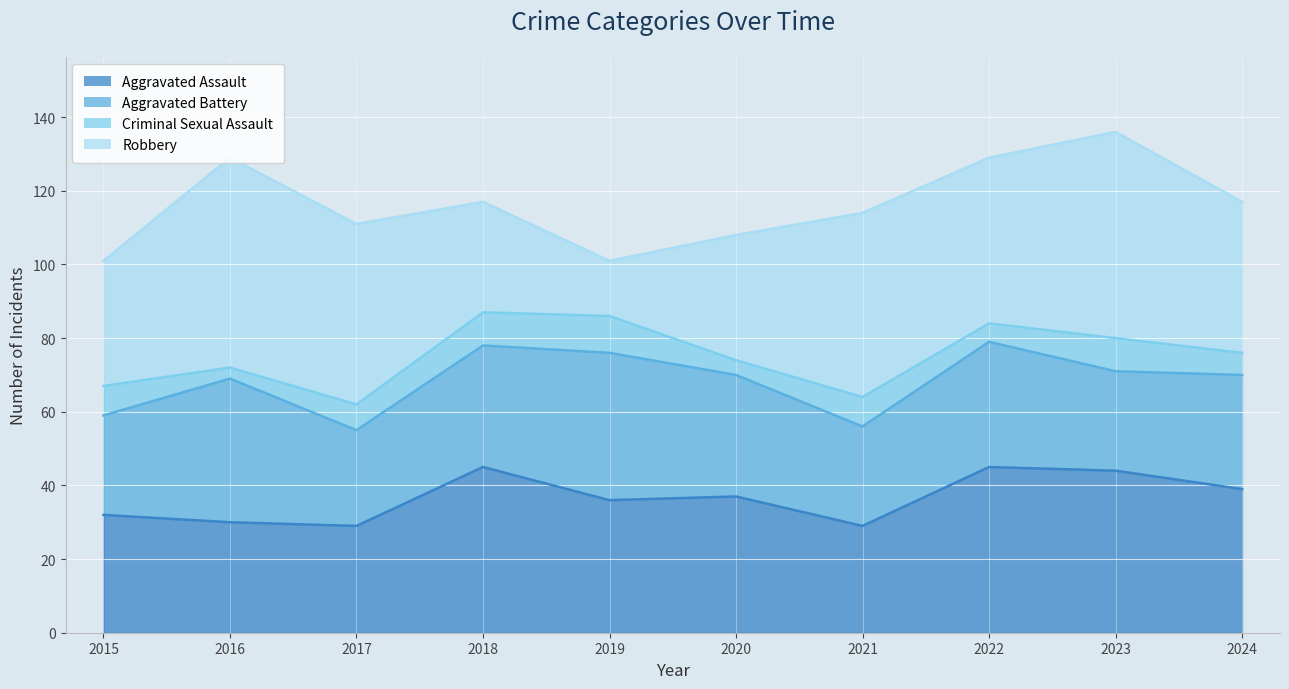

Between 2019 and 2024, which series saw the biggest shift?

Robbery